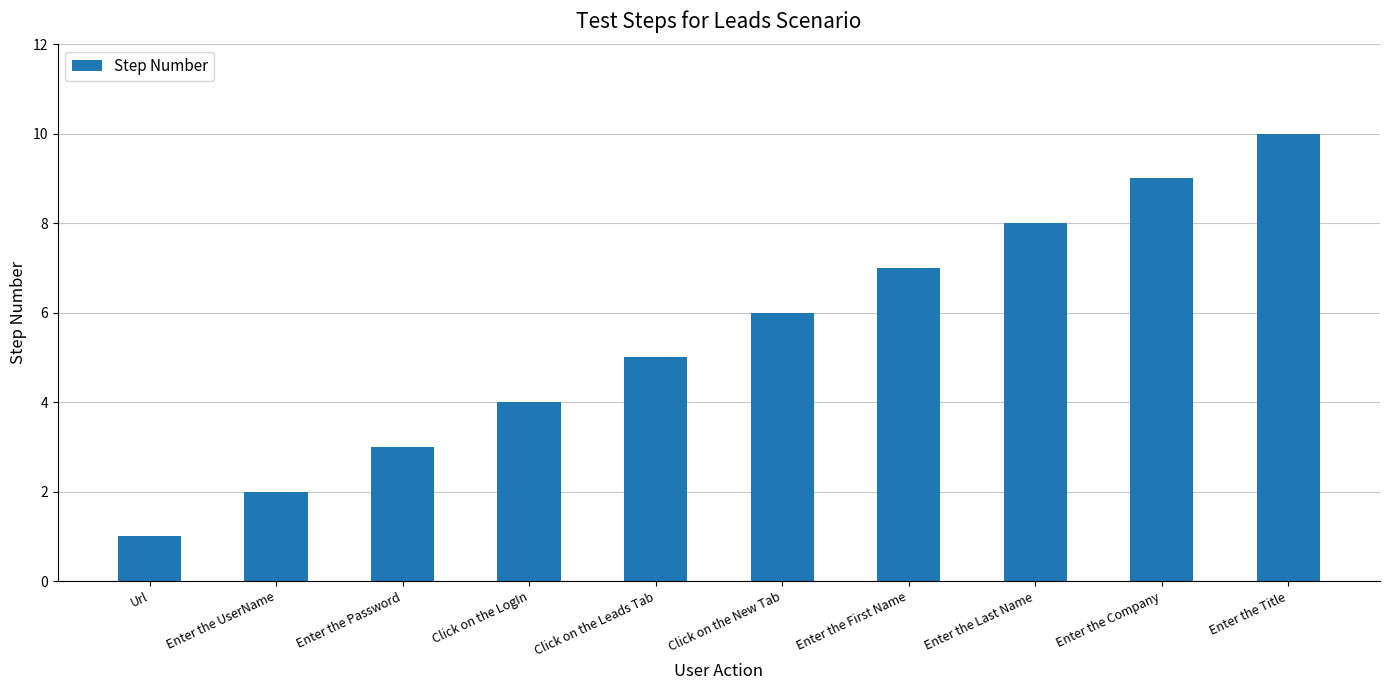

What is the maximum value shown in the chart?

10